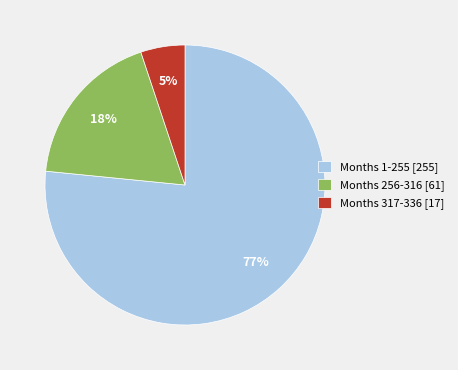

Which has a higher value, Months 256-316 [61] or Months 1-255 [255]?

Months 1-255 [255]